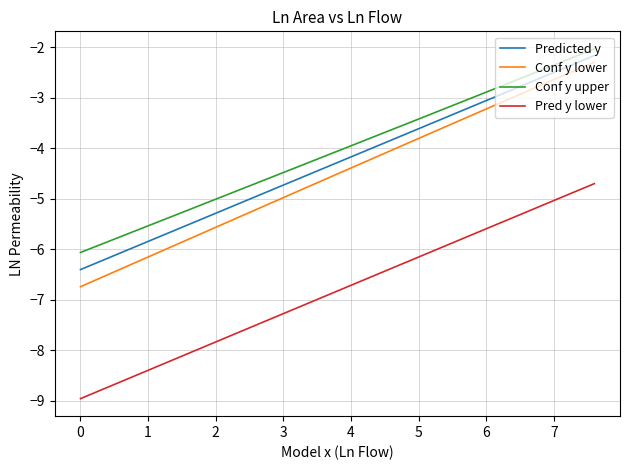

Which series has the largest range (max minus min)?

Conf y lower